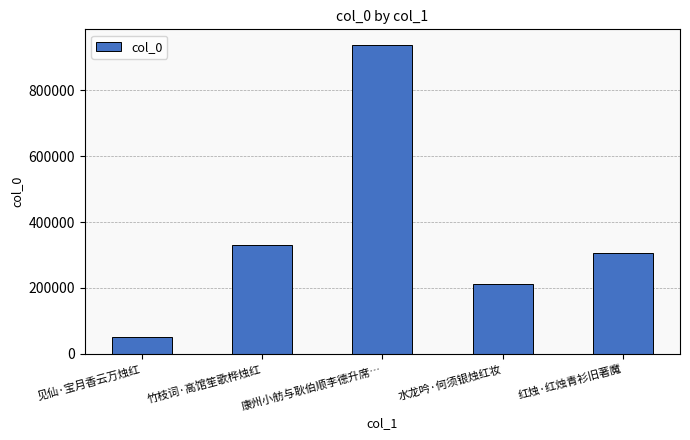

List the labels in order of value, smallest first.

见仙·宝月香云万烛红, 水龙吟·何须银烛红妆, 红烛·红烛青衫旧著魔, 竹枝词·高馆笙歌桦烛红, 康州小舫与耿伯顺李德升席…